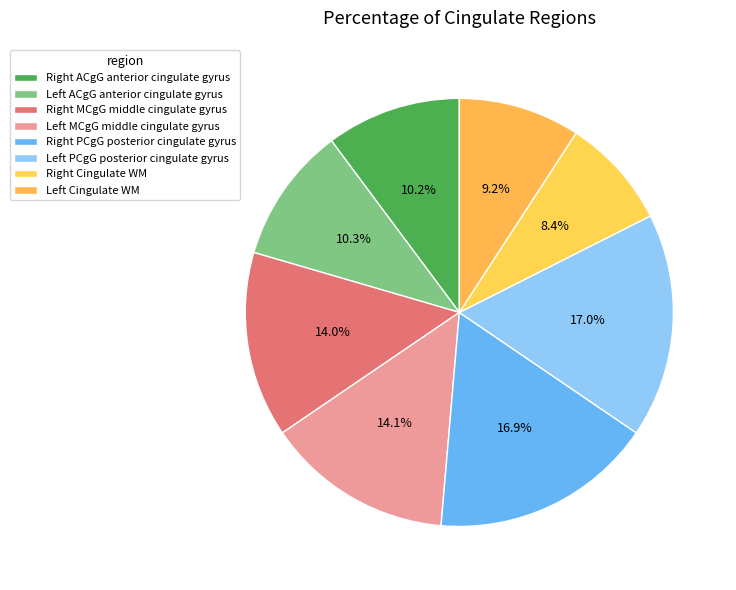

Count the number of slices in the pie.

8